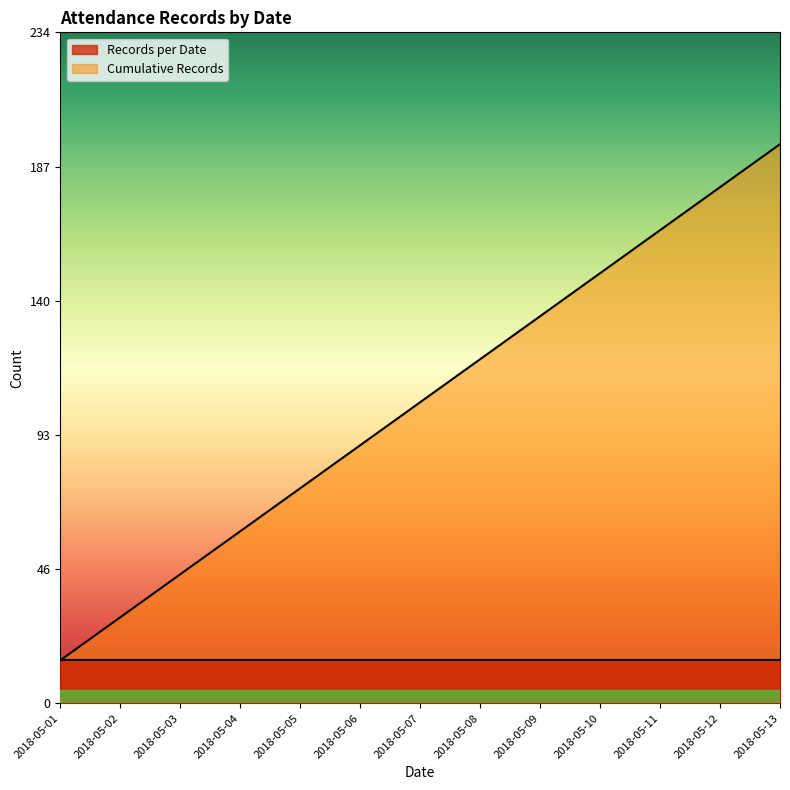

The chart shows a value of 85 at 2018-05-10. True or false?

False